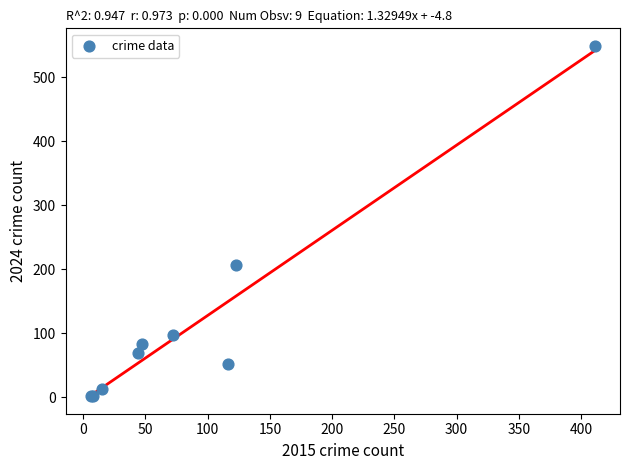

What Y value in the scatter plot is closest to 275?

207